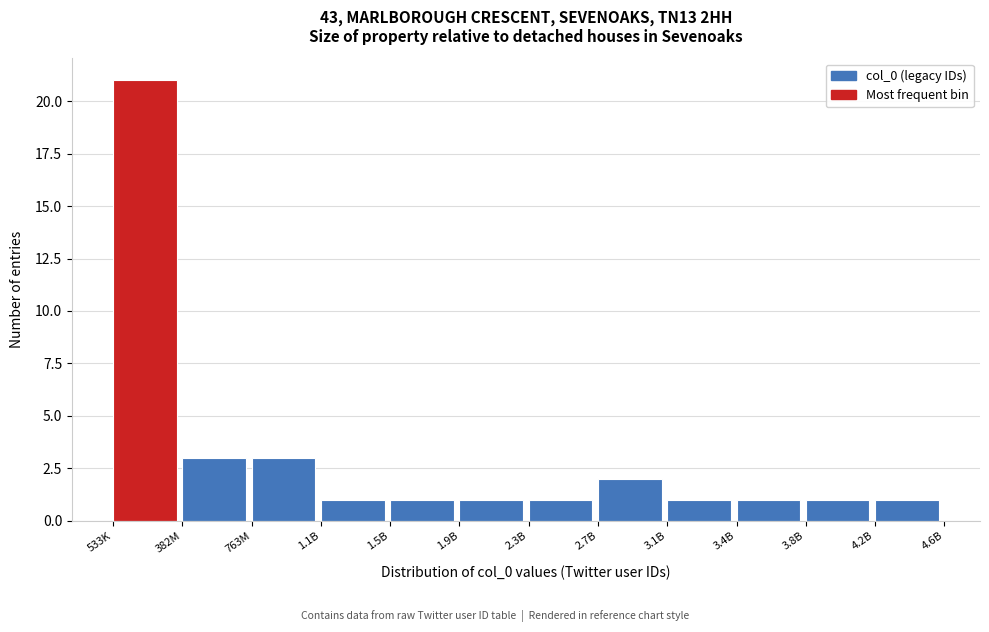

Reading left to right, list all the values displayed in this chart.

533K=21	382M=3	763M=3	1.1B=1	1.5B=1	1.9B=1	2.3B=1	2.7B=2	3.1B=1	3.4B=1	3.8B=1	4.2B=1